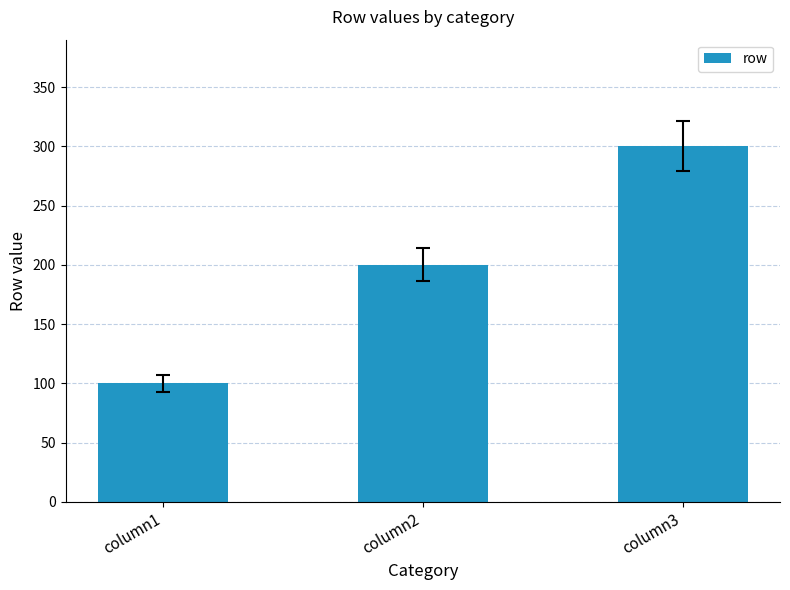

Rank the categories by value from highest to lowest.

column3, column2, column1